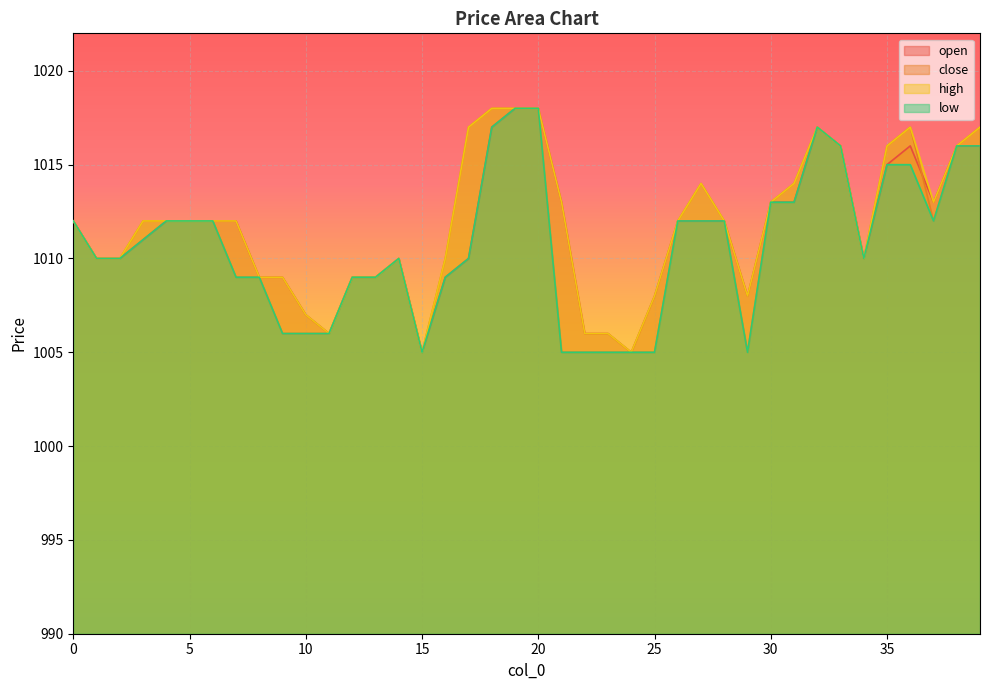

What is the difference between the second highest and second lowest values in the high series?

13